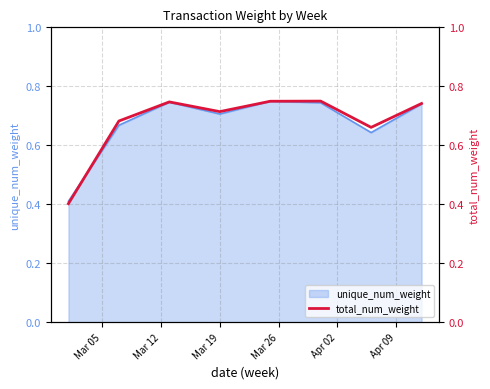

Reading right to left, list all the values displayed in this chart.

0.7	0.7	0.7	0.7	0.7	0.7	0.7	0.4